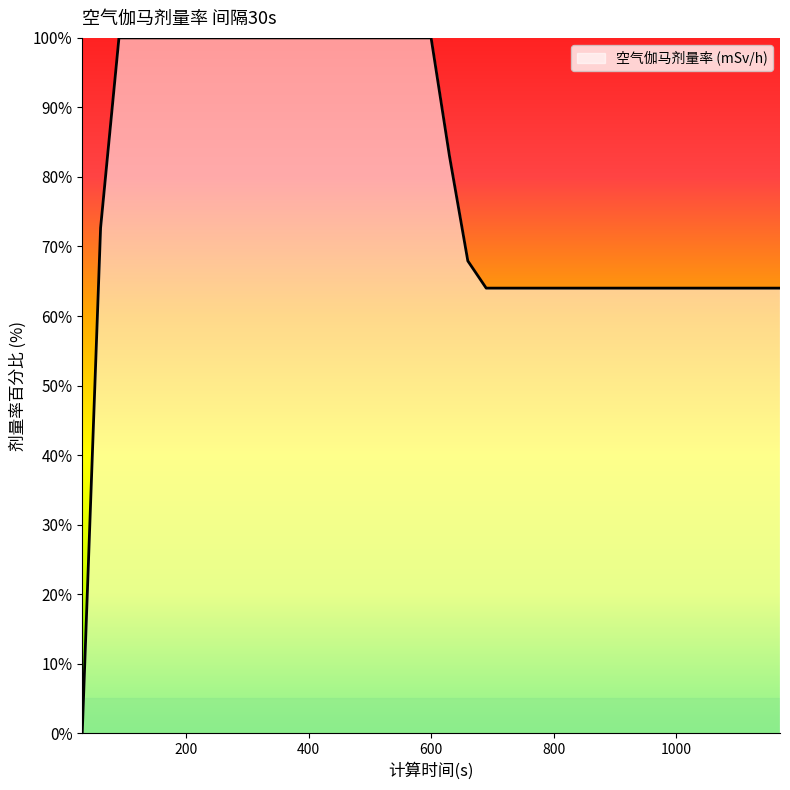

Reading left to right, list all the values displayed in this chart.

0.0	72.7	100.0	100.0	100.0	100.0	100.0	100.0	100.0	100.0	100.0	100.0	100.0	100.0	100.0	100.0	100.0	100.0	100.0	100.0	83.0	67.9	64.0	64.0	64.0	64.0	64.0	64.0	64.0	64.0	64.0	64.0	64.0	64.0	64.0	64.0	64.0	64.0	64.0